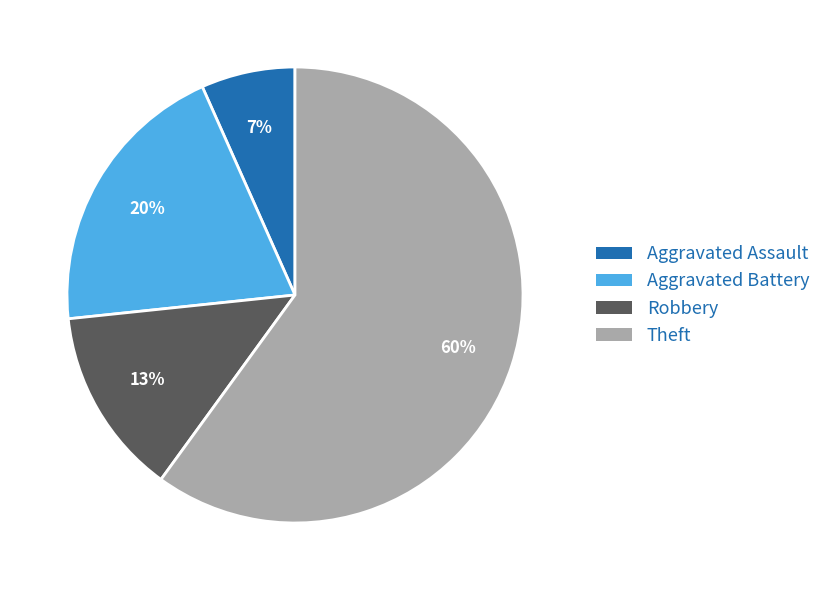

To the nearest percent, what is the average slice percentage?

25%